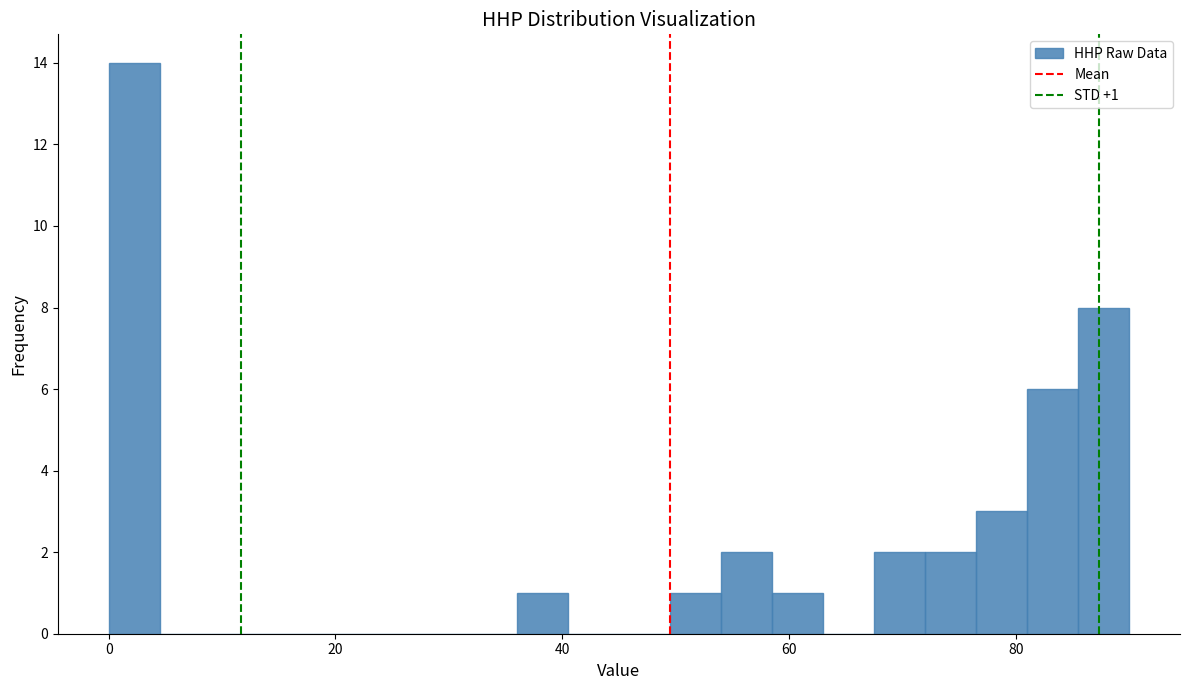

Around what value on the x-axis is the tallest bar? Give the approximate position of its centre, as read against the axis.

2